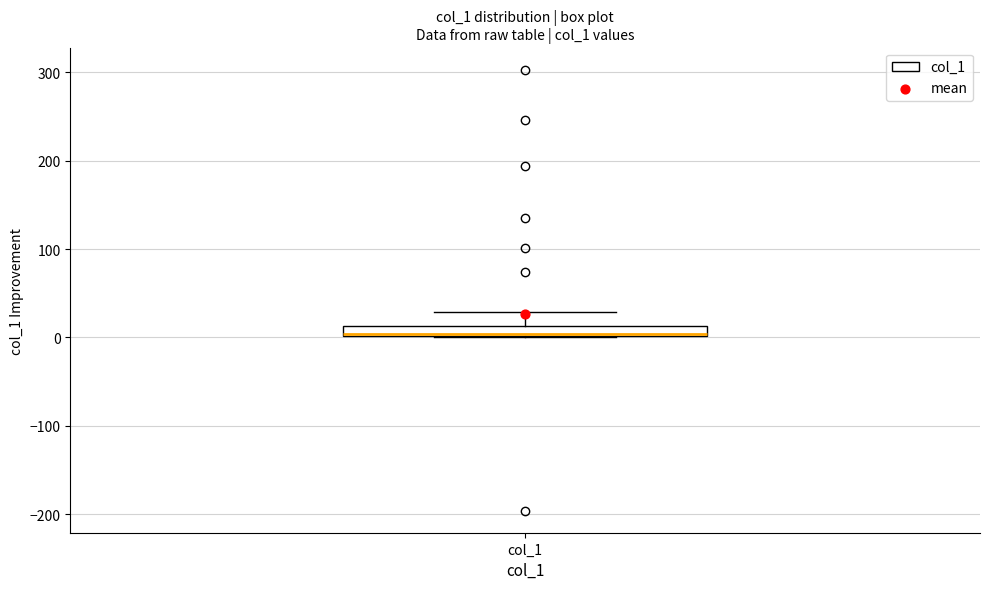

Where does the upper whisker of the box for col_1 end on the y-axis? The values are not printed on the chart, so give them approximately, as read against the axis.

30